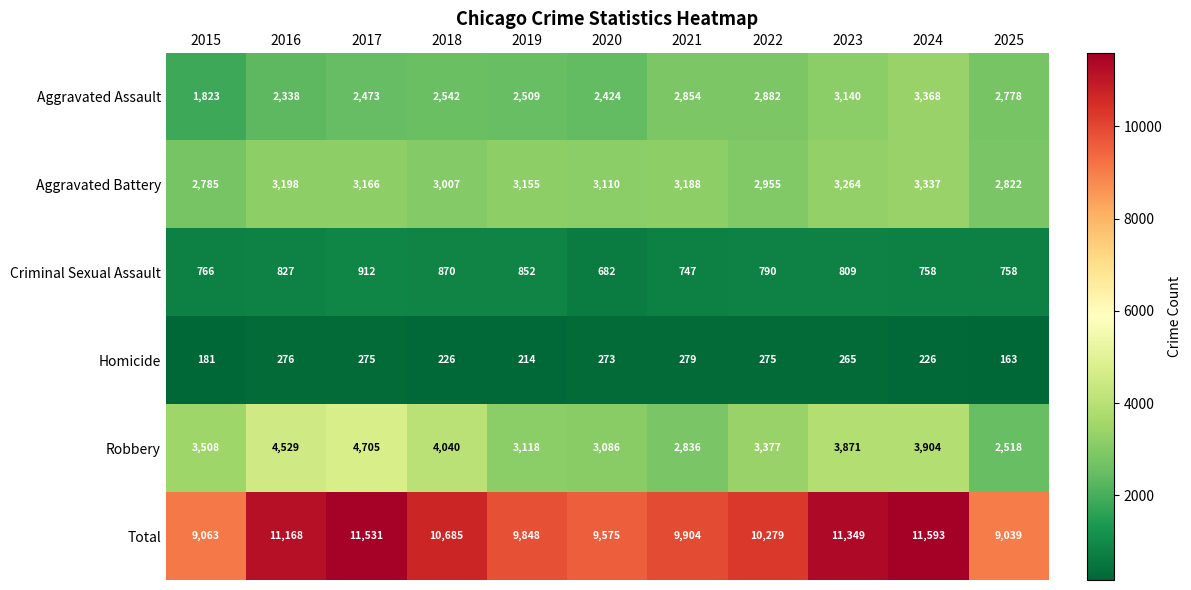

What is the smallest value displayed?

163